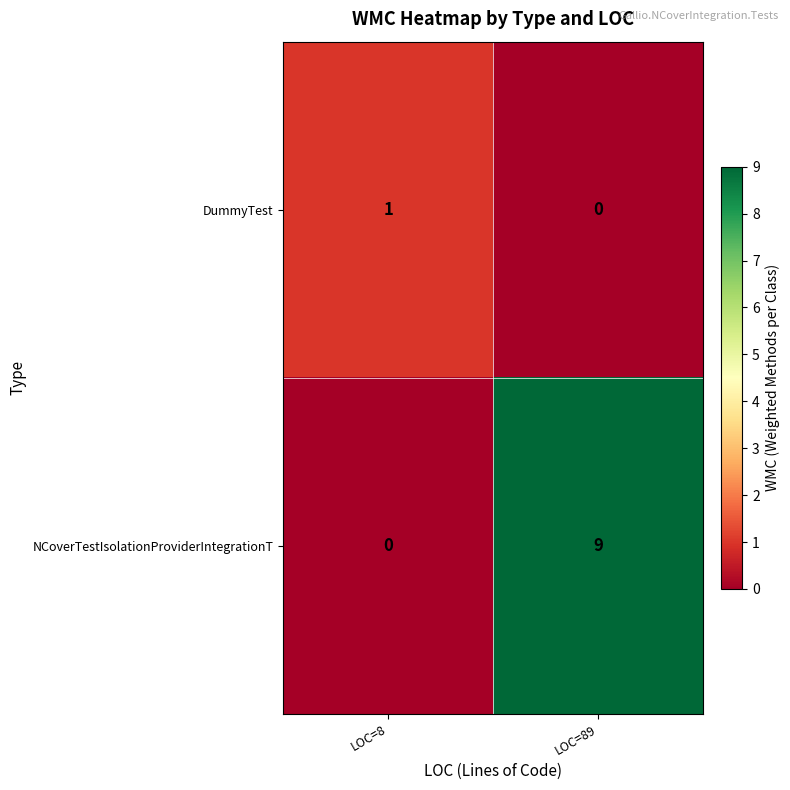

At which category is the sum across all series the highest?

LOC=89